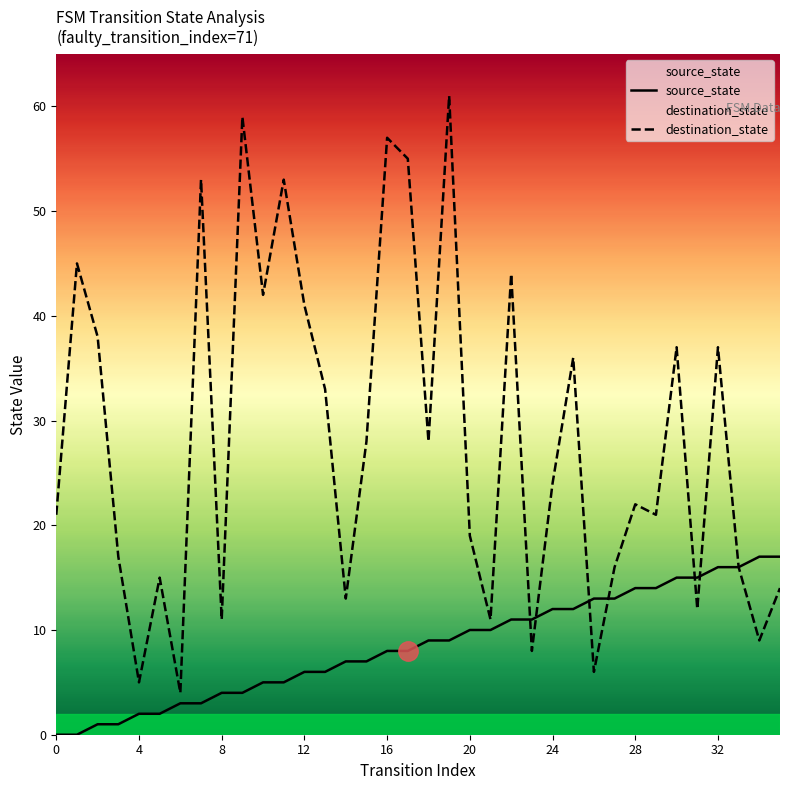

Which series has the largest range (max minus min)?

destination_state